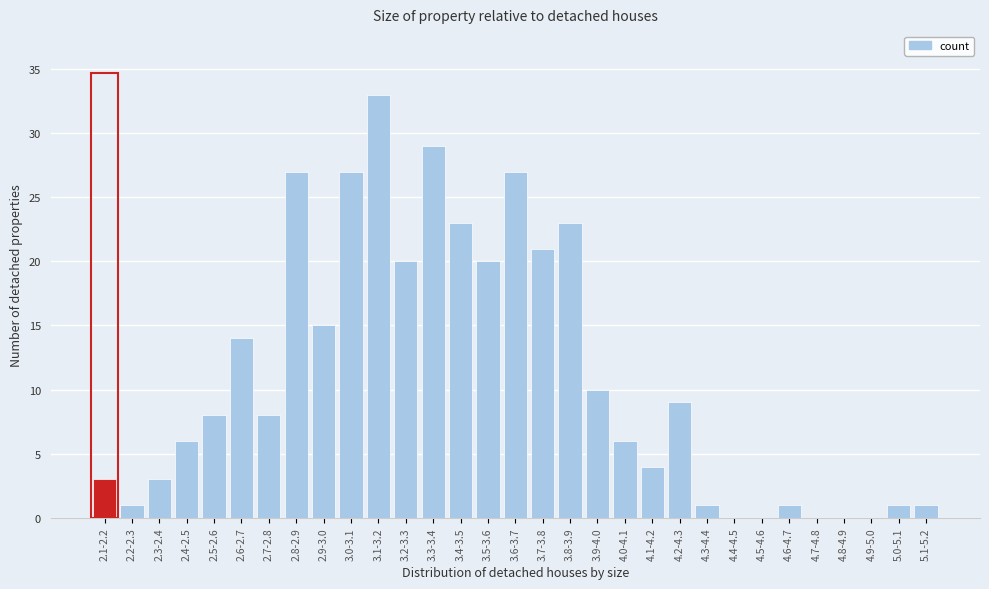

What is the maximum value shown in the chart?

33